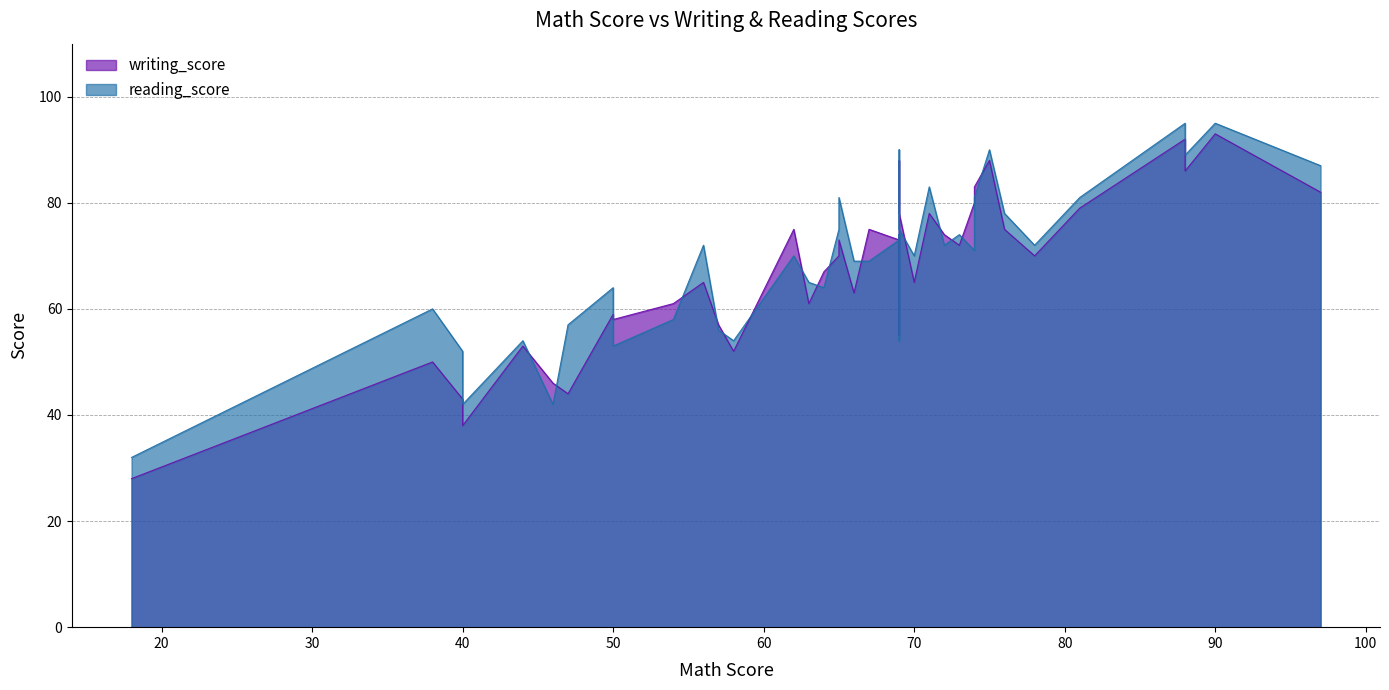

How many lines are shown in the chart?

2